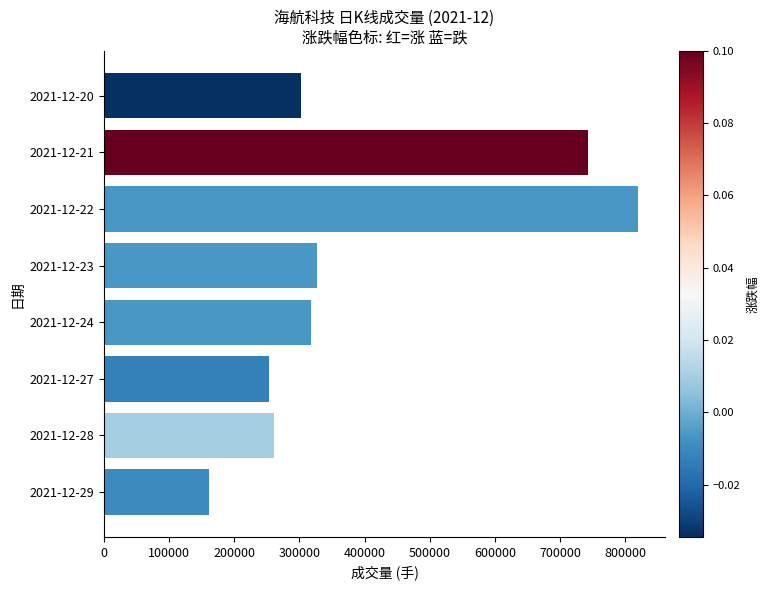

Rank the categories by value from highest to lowest.

2021-12-22, 2021-12-21, 2021-12-23, 2021-12-24, 2021-12-20, 2021-12-28, 2021-12-27, 2021-12-29